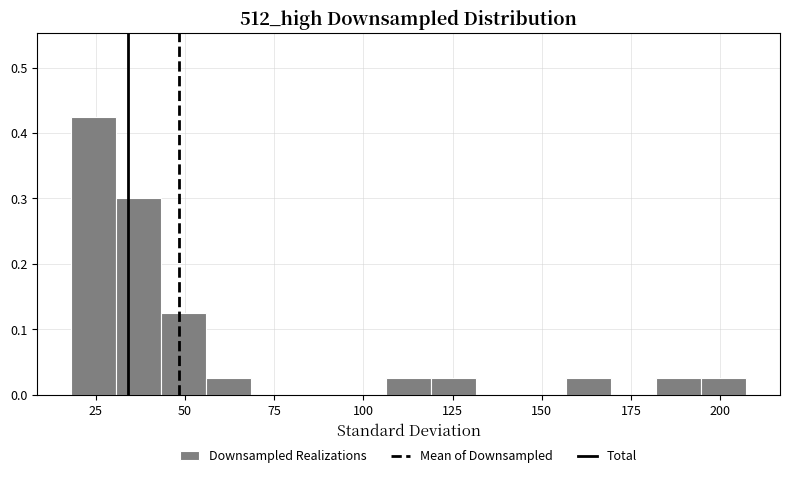

Read against the x-axis, roughly where is the centre of the tallest bar?

25